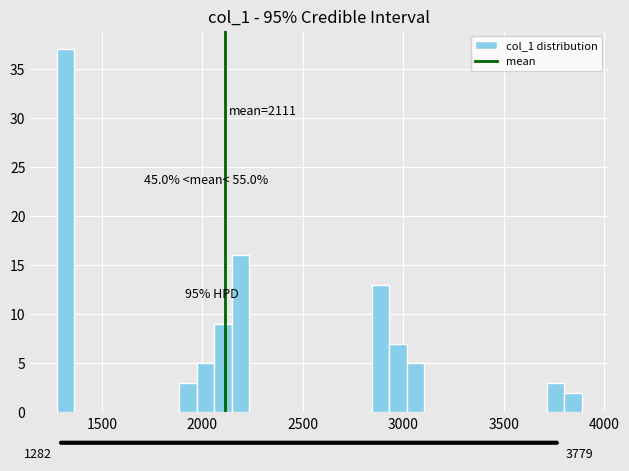

Around what value on the x-axis is the tallest bar? Give the approximate position of its centre, as read against the axis.

1300